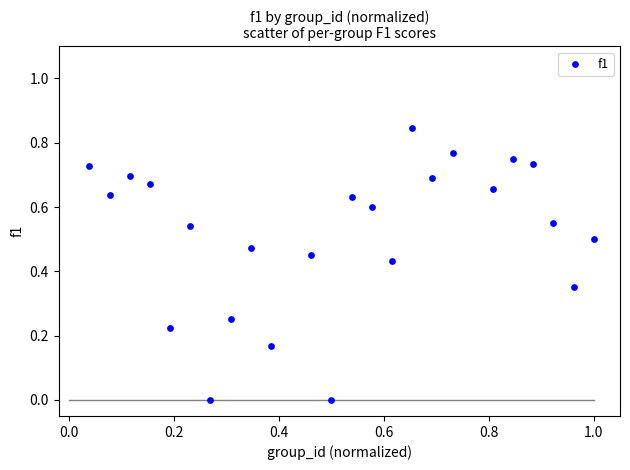

What is the range of X values (max minus min)?

1.0